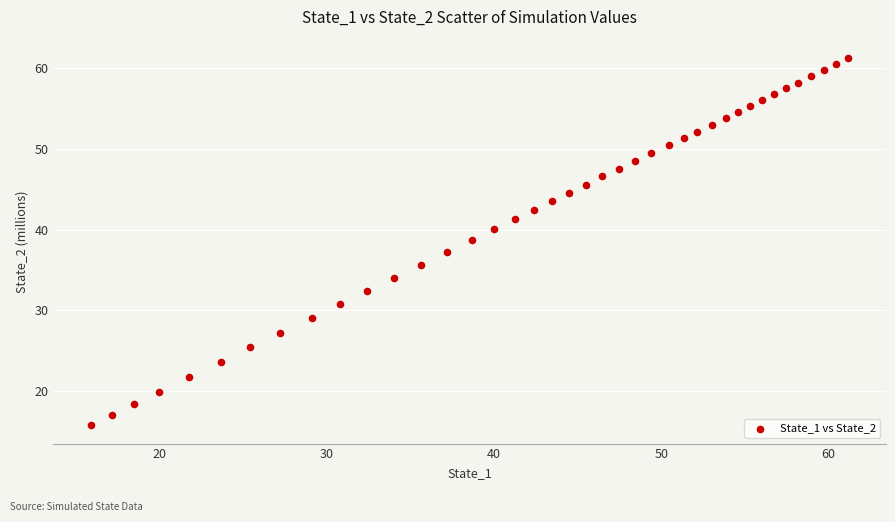

What is the range of X values (max minus min)?

45.3